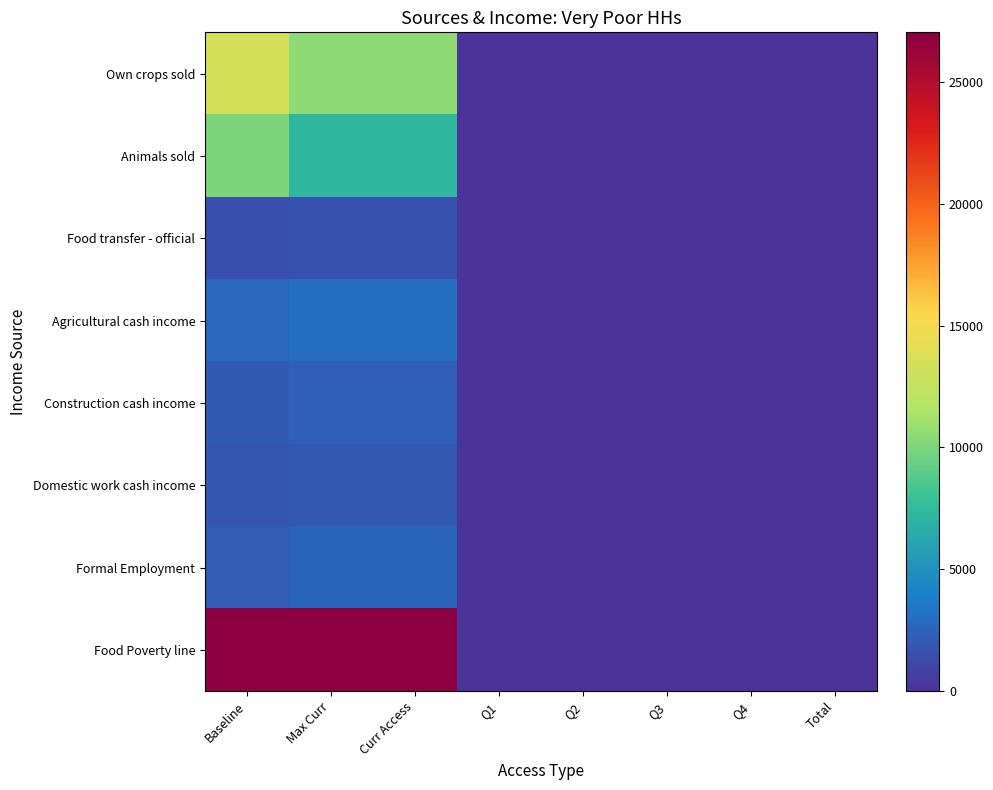

At which category does the chart reach its minimum across all series?

Q1